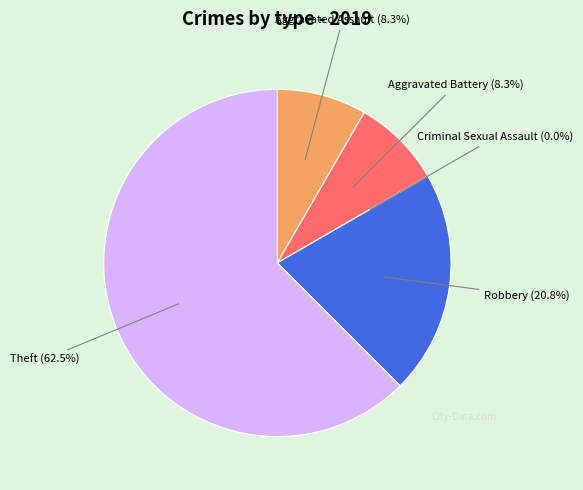

What percentage do Theft and Aggravated Assault together represent?

70.8%